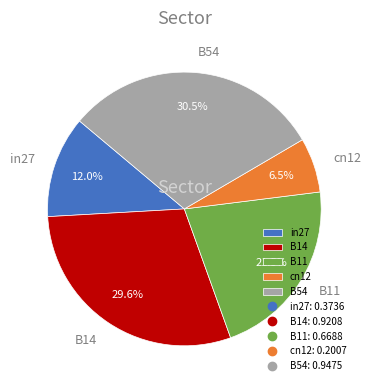

To the nearest percent, what is the combined percentage of B11 and B54?

52%